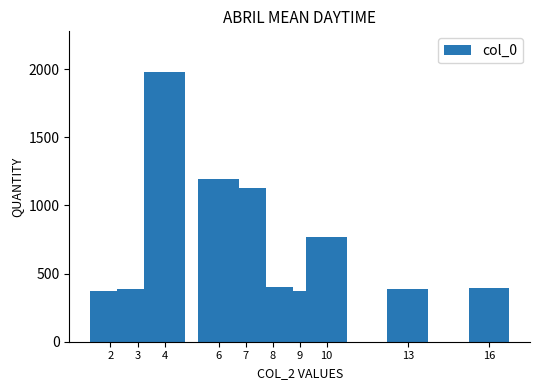

What is the change in value from 9 to 16?

+24